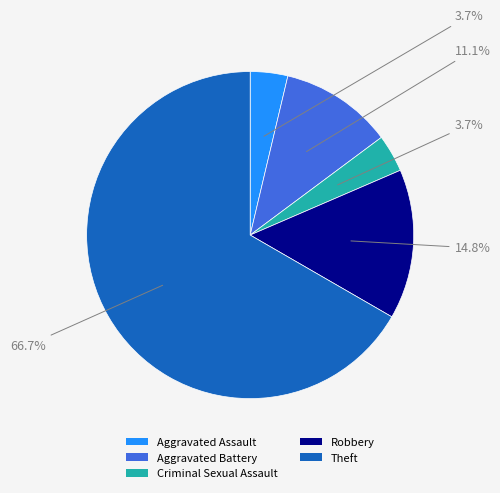

How many slices are in this pie chart?

5